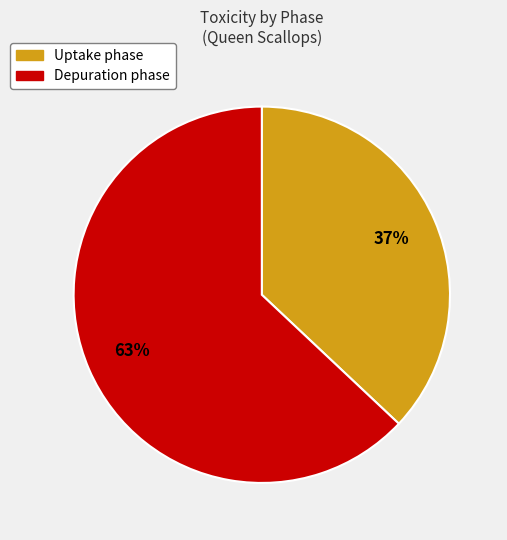

Does any single category account for the majority?

Yes